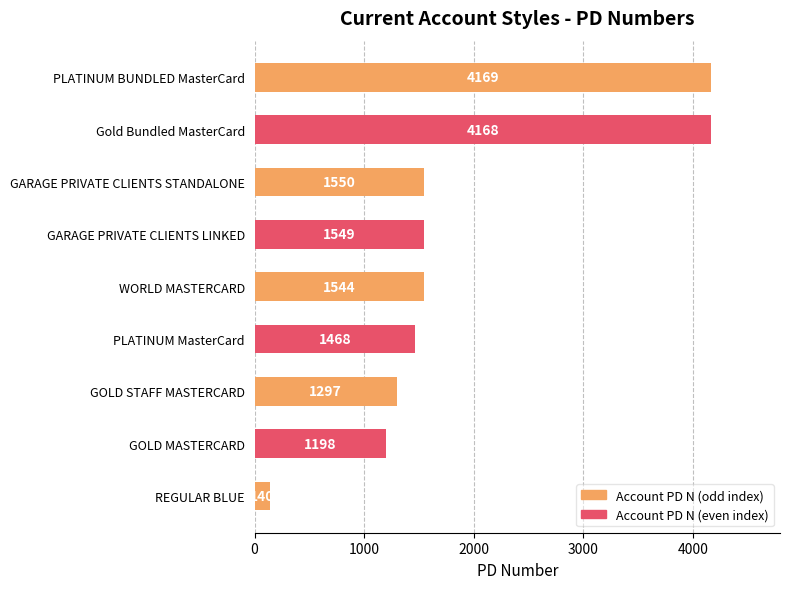

The value at WORLD MASTERCARD is 511. True or false?

False